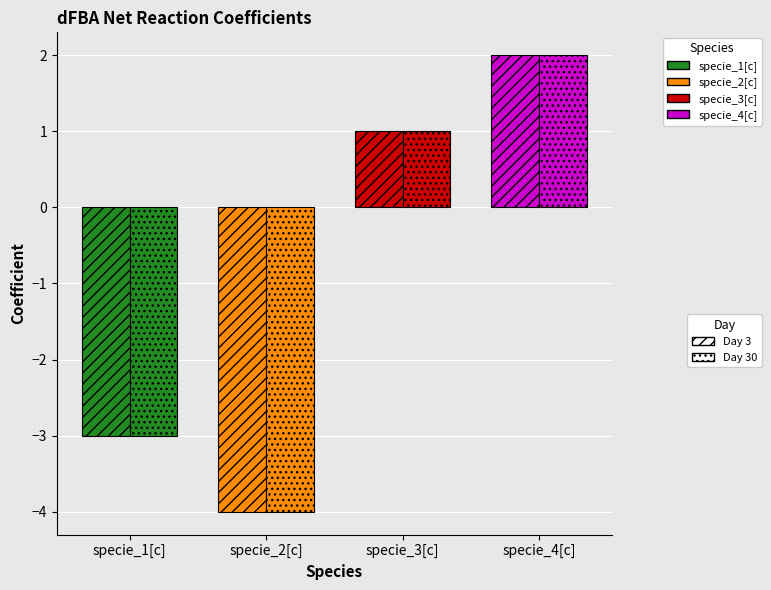

How many positive values does the Day 3 series have?

2